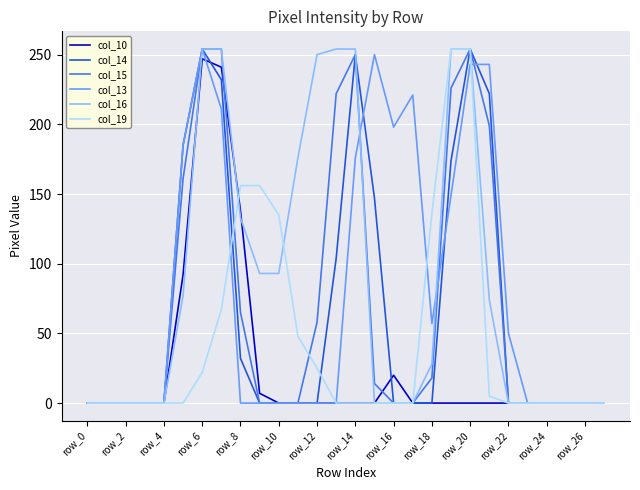

What are all the series names shown in the legend?

col_10, col_14, col_15, col_13, col_16, col_19